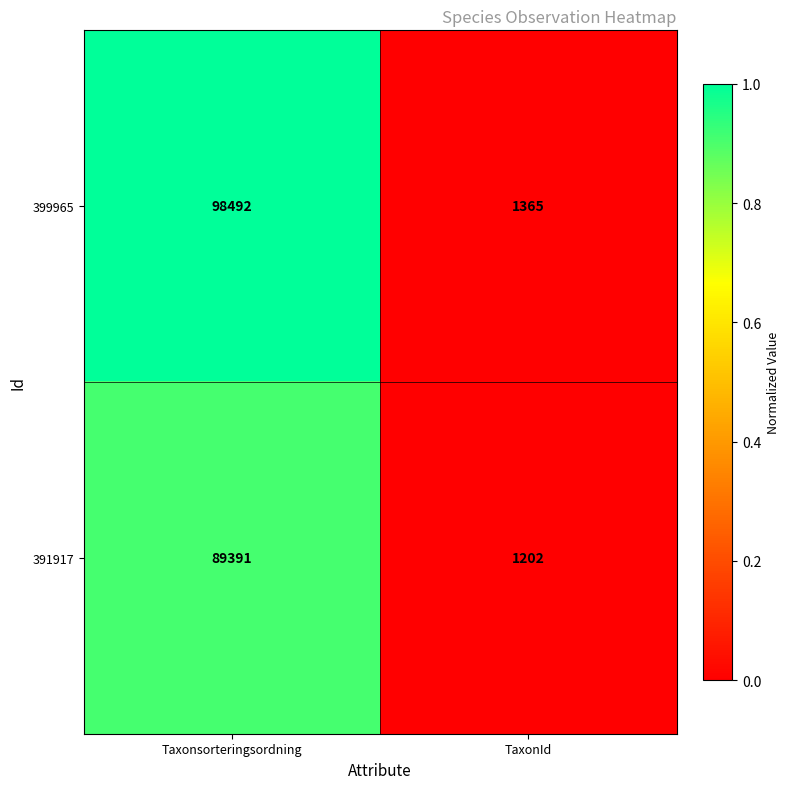

What is the difference between the maximum and minimum values in the 399965 series?

97127